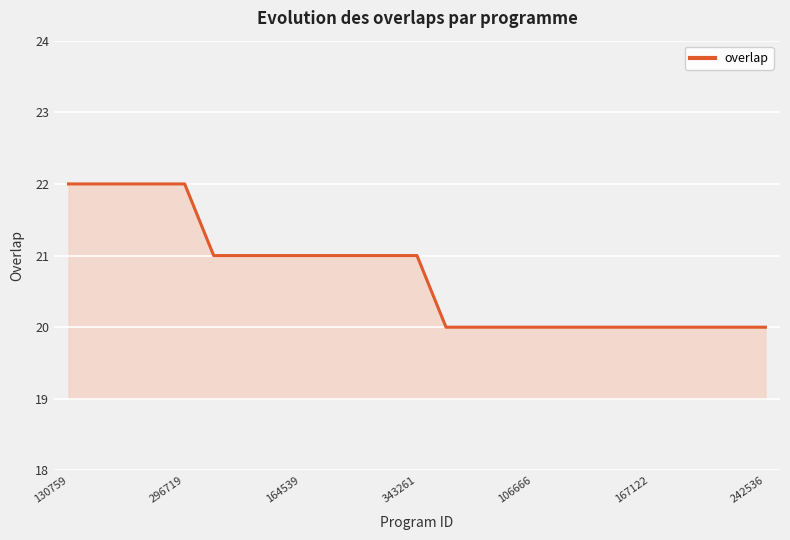

What is the maximum value shown in the chart?

22